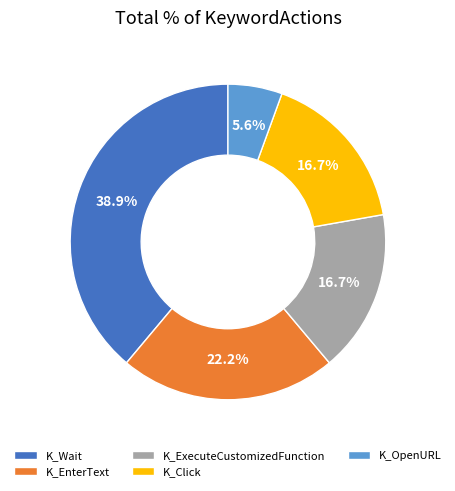

To the nearest percent, what is the combined percentage of K_Click and K_Wait?

56%